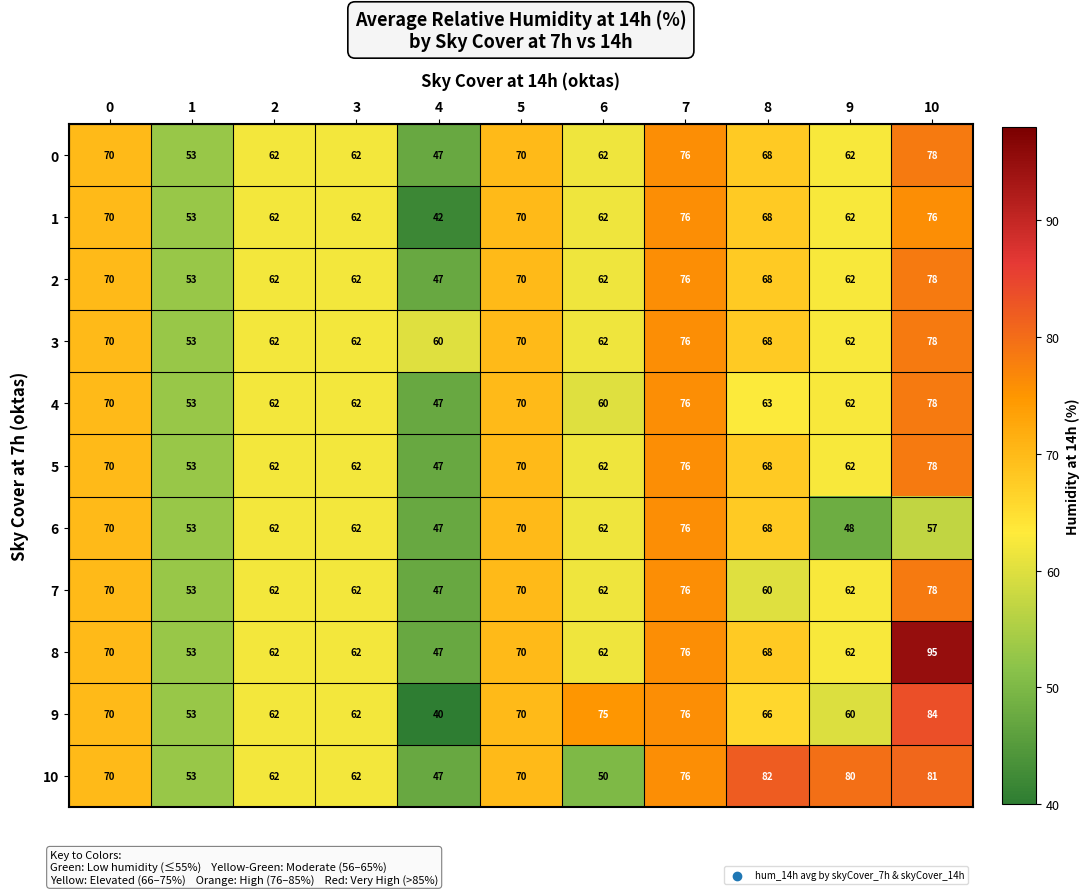

Between 1 and 9, which series saw the biggest shift?

10